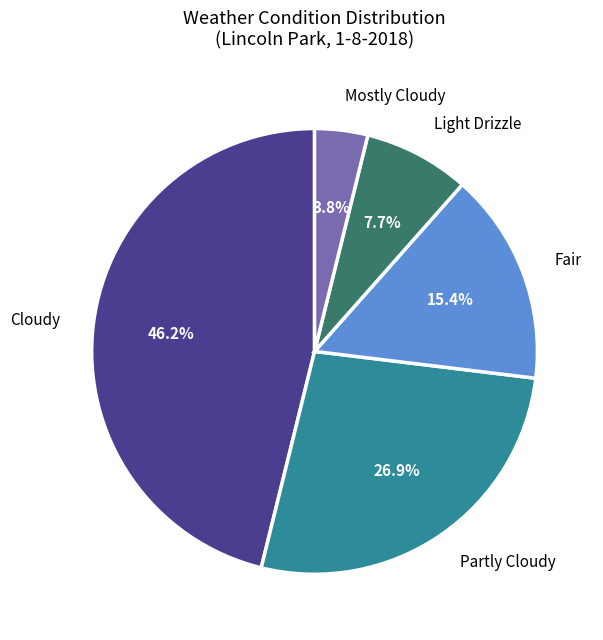

Is there a majority slice in this chart?

No